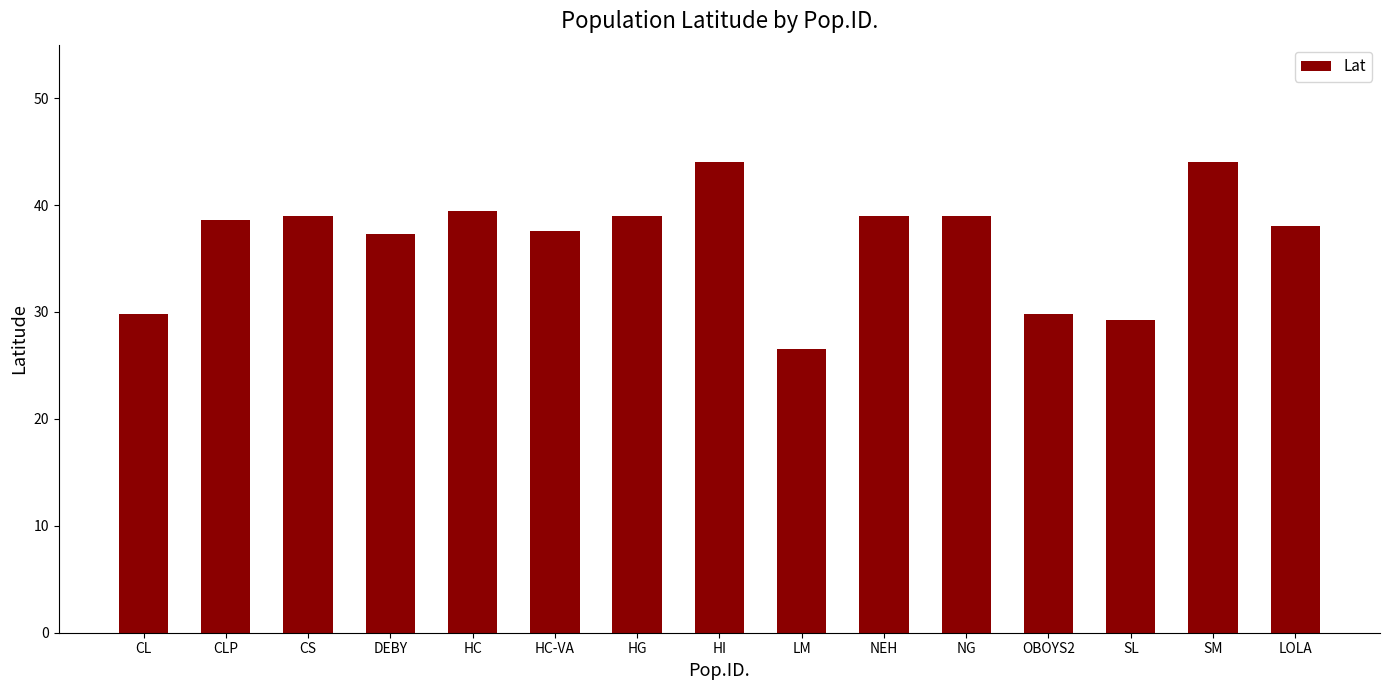

Which category has the lowest value across all series?

LM